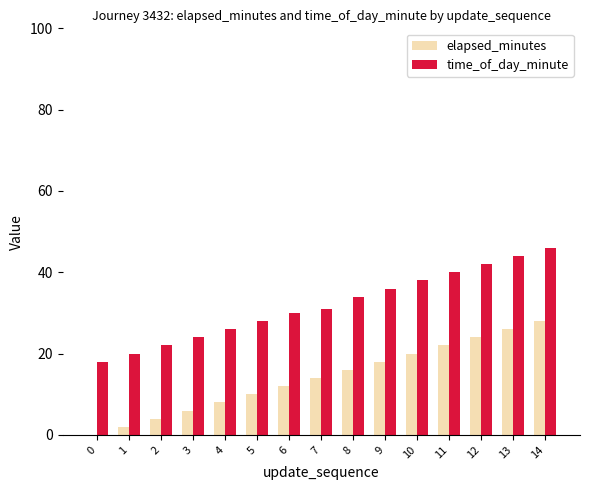

Are the bars grouped side by side (vs. stacked)?

Yes